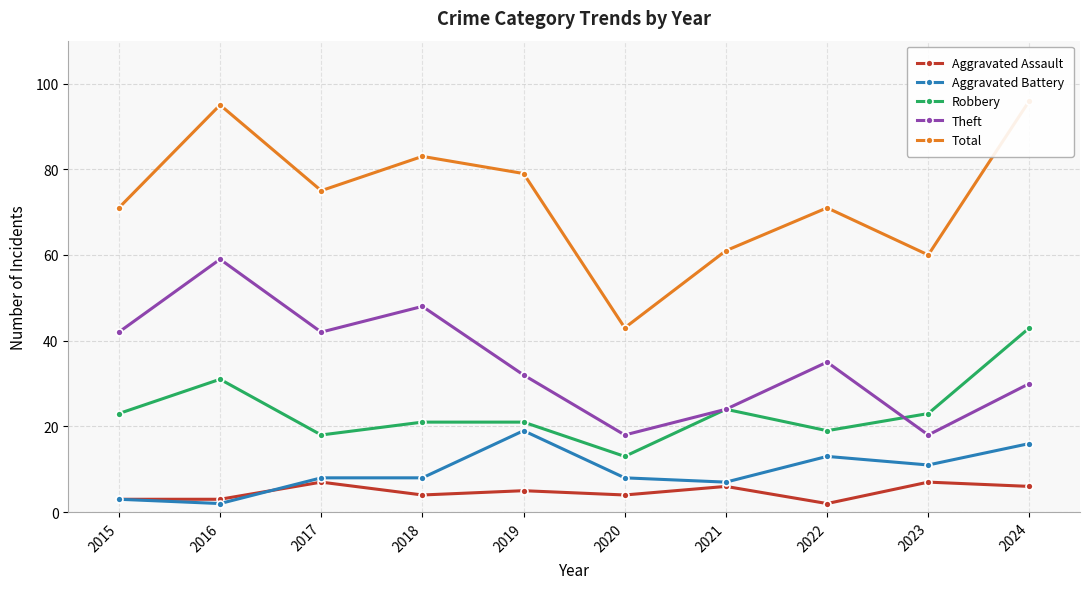

The Robbery series shows 16 at 2024. True or false?

False